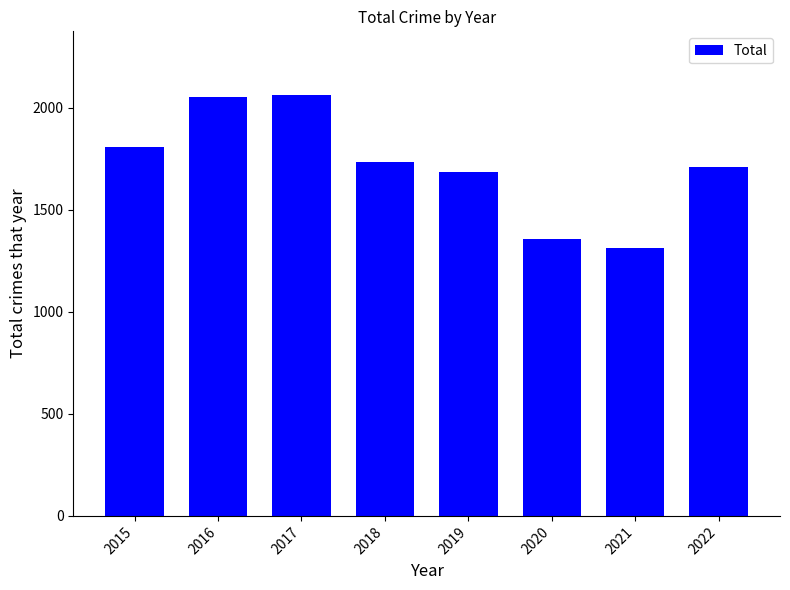

What is the change in value from 2017 to 2021?

-754